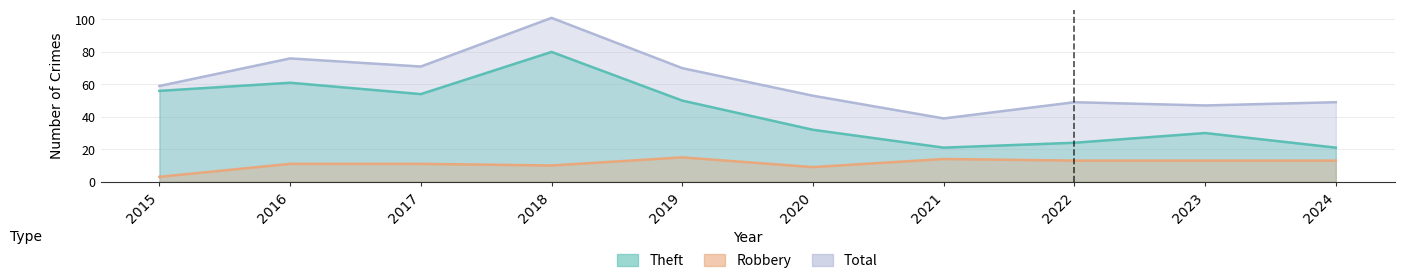

The Robbery series shows 13 at 2024. True or false?

True